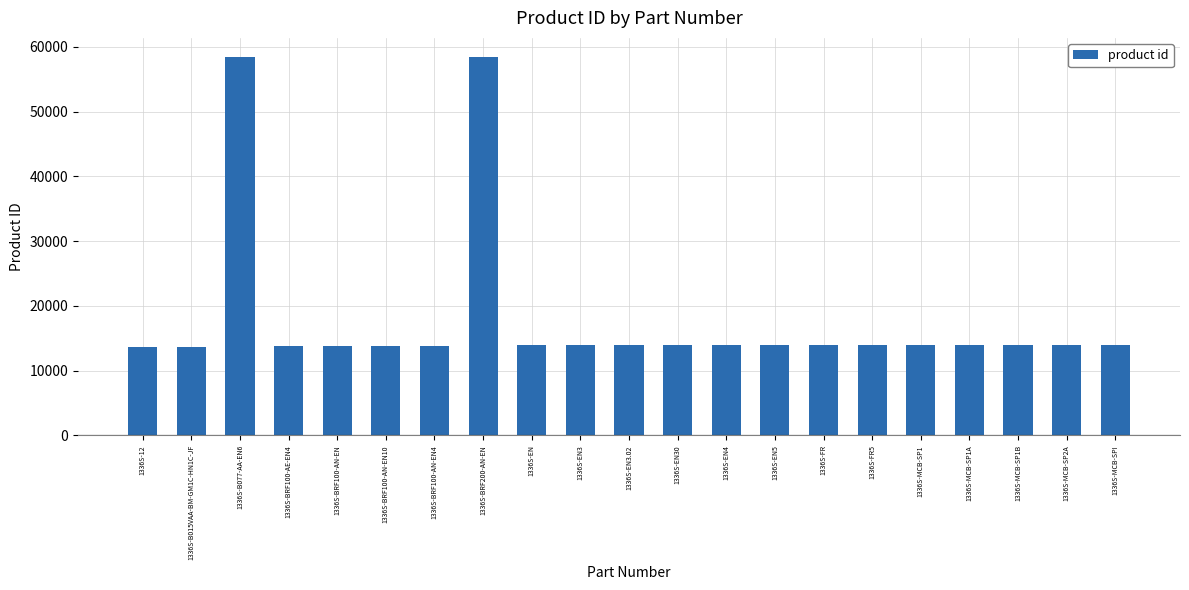

The chart shows a value of 4202 at 1336S-FR. True or false?

False